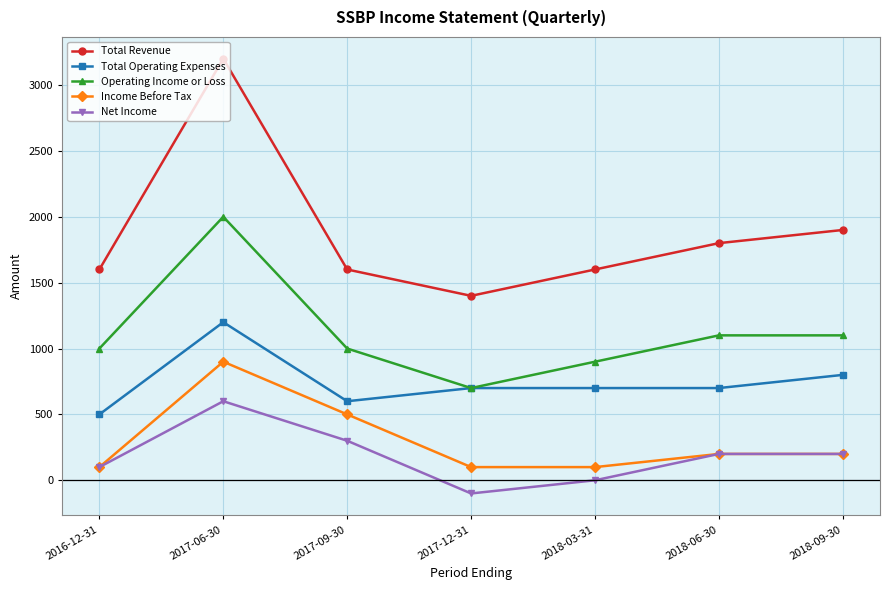

Which category has the highest value in the Operating Income or Loss series?

2017-06-30